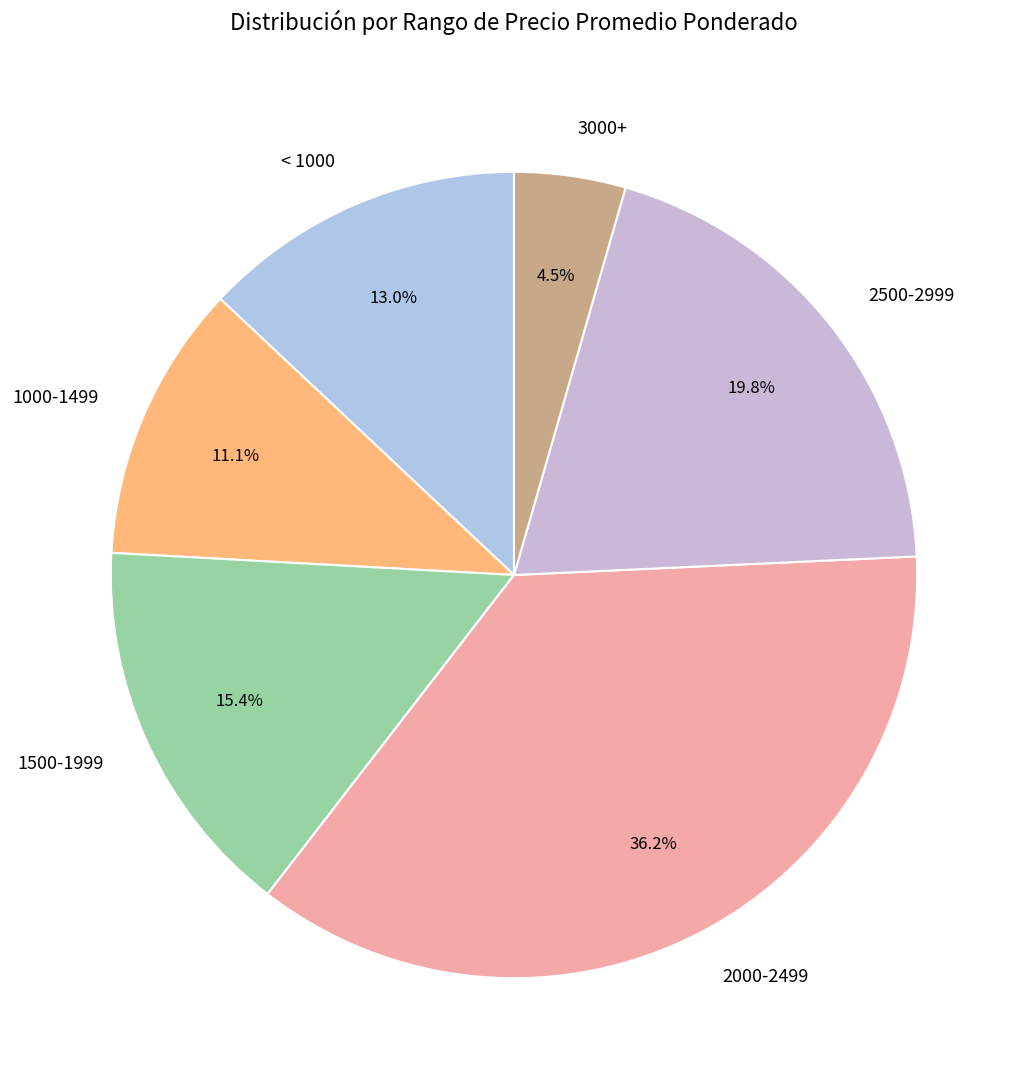

Which has a higher value, < 1000 or 2000-2499?

2000-2499